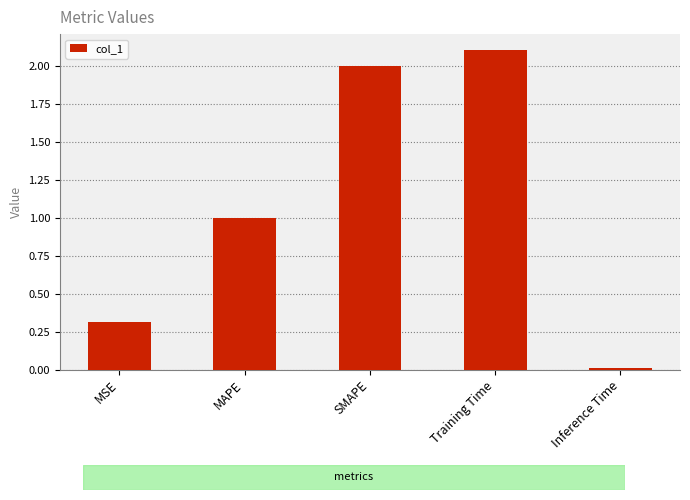

What is the change in value from Training Time to Inference Time?

-2.1